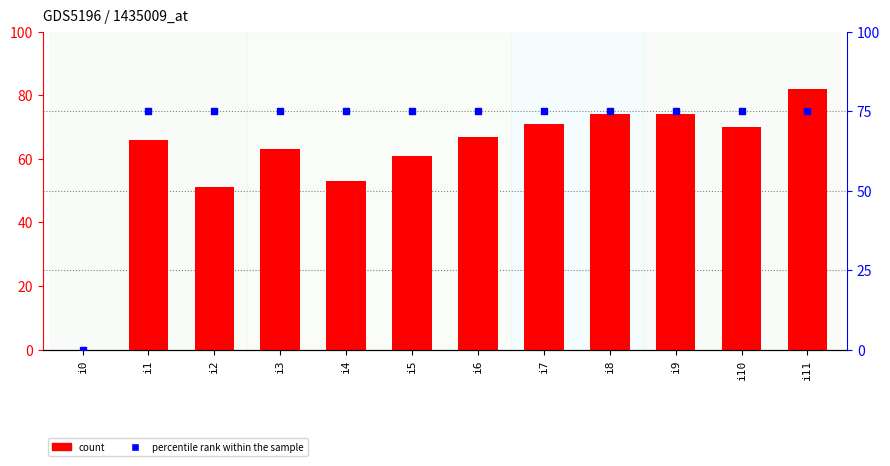

What is the sum of all percentile rank within the sample values?

825